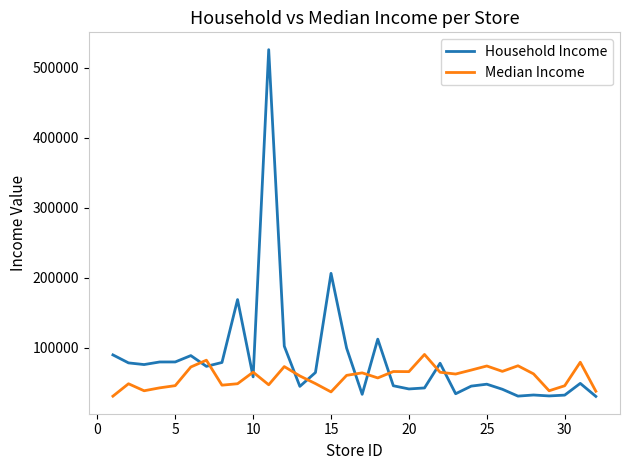

What is the minimum value shown in the chart?

30752